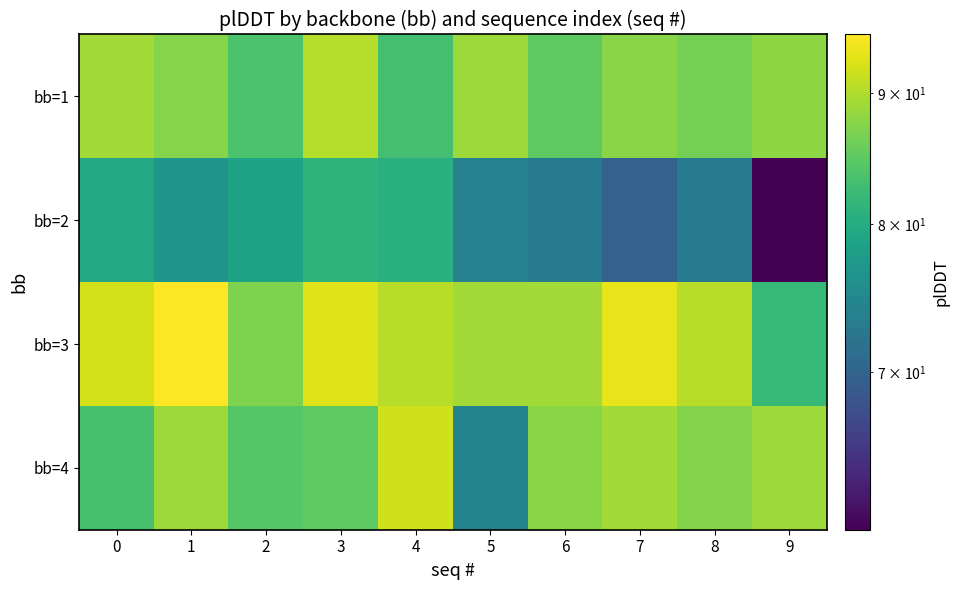

Reading left to right, transcribe all the data shown in this chart.

bb=1: 0=89.2	1=87.5	2=83.7	3=90.3	4=83.0	5=88.8	6=84.9	7=87.6	8=86.5	9=88.0
bb=2: 0=79.6	1=76.6	2=78.6	3=81.2	4=80.7	5=74.1	6=73.0	7=69.9	8=73.1	9=60.7
bb=3: 0=92.2	1=94.9	2=87.0	3=92.8	4=90.4	5=89.2	6=89.2	7=93.3	8=90.4	9=81.8
bb=4: 0=83.3	1=88.9	2=84.3	3=84.9	4=91.8	5=74.1	6=87.6	7=89.3	8=87.4	9=88.9